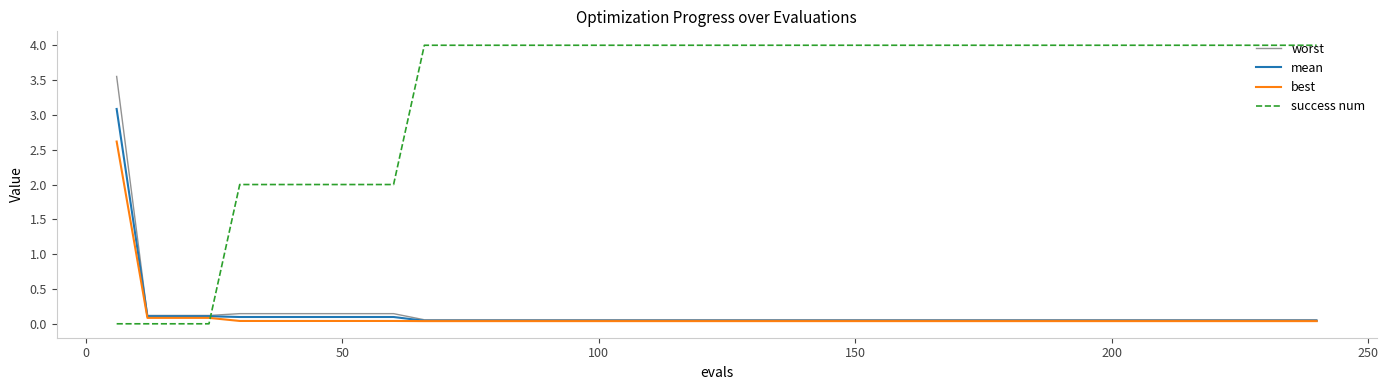

What is the maximum value shown in the chart?

4.0